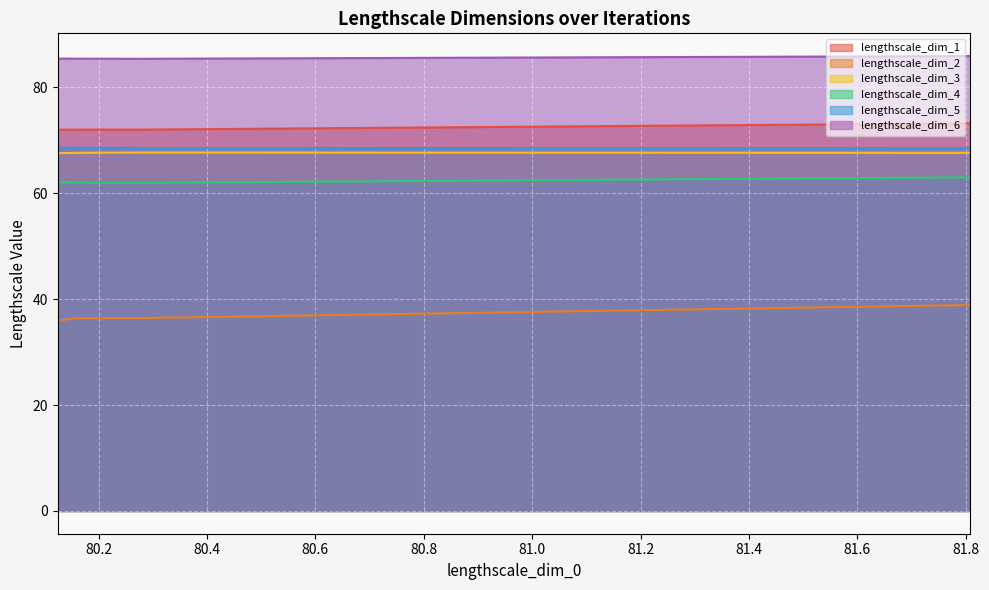

True or false: lengthscale_dim_1 and lengthscale_dim_5 intersect in this chart.

False